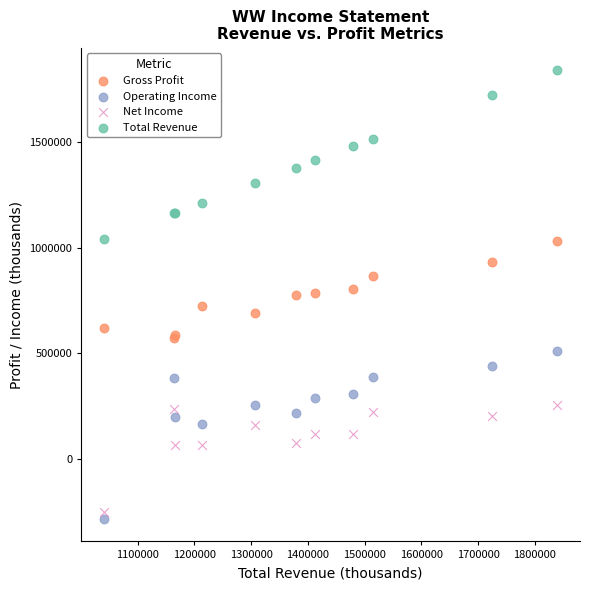

Which series reaches the minimum Y coordinate?

Operating Income